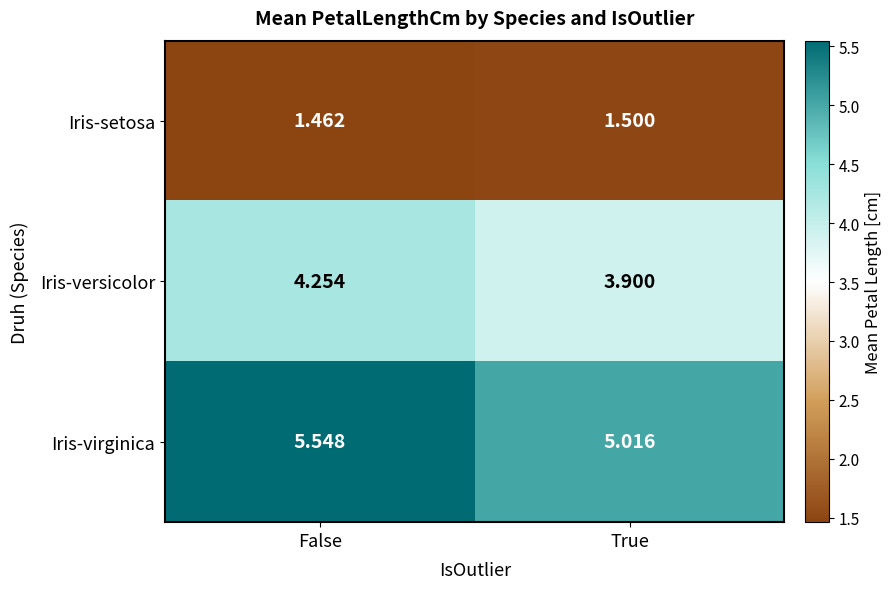

List the series in order of their overall mean, lowest first.

Iris-setosa, Iris-versicolor, Iris-virginica